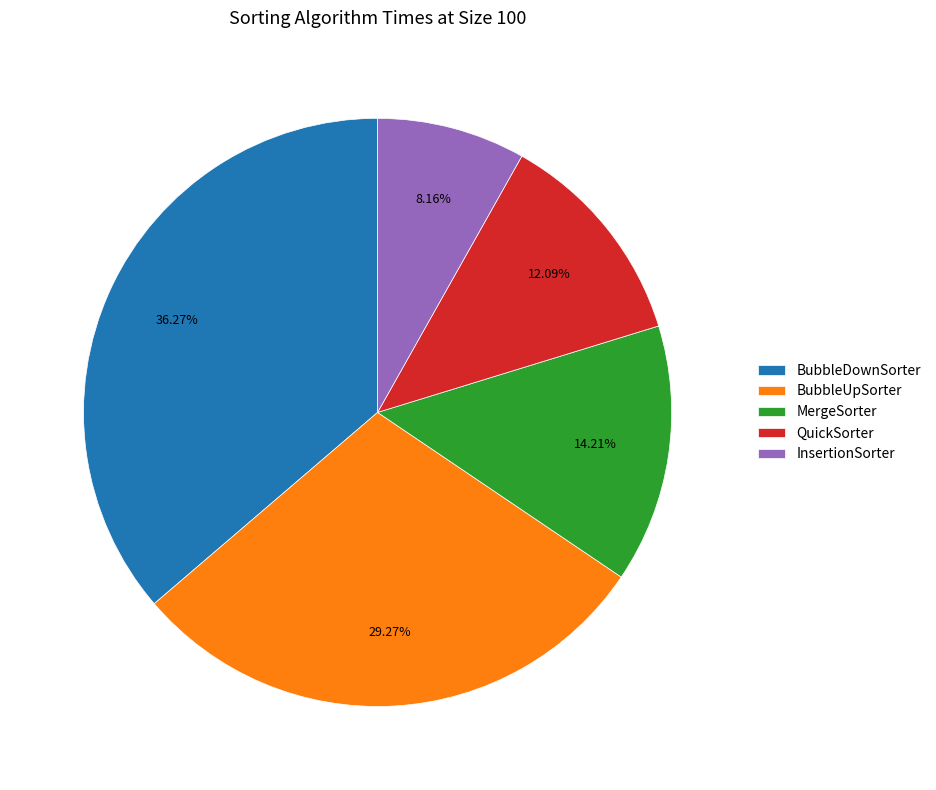

Count the number of slices in the pie.

5